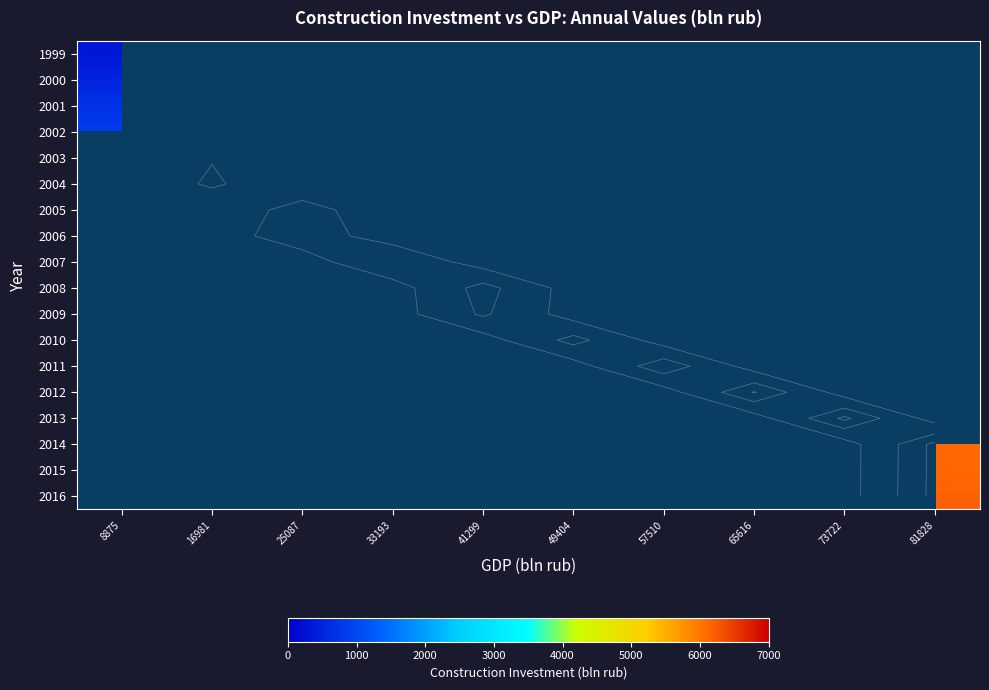

List the series in order of their overall mean, lowest first.

1999, 2000, 2001, 2002, 2003, 2004, 2005, 2006, 2007, 2008, 2009, 2010, 2011, 2012, 2013, 2014, 2015, 2016